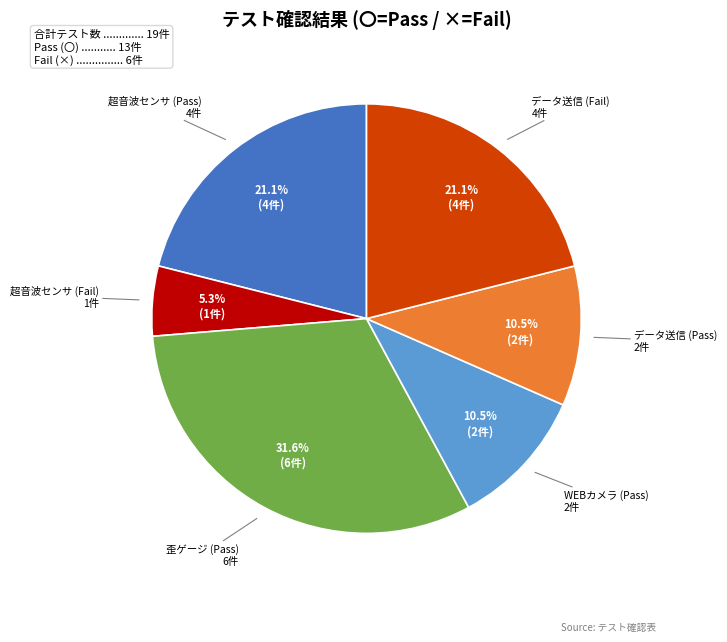

Does any single category account for the majority?

No